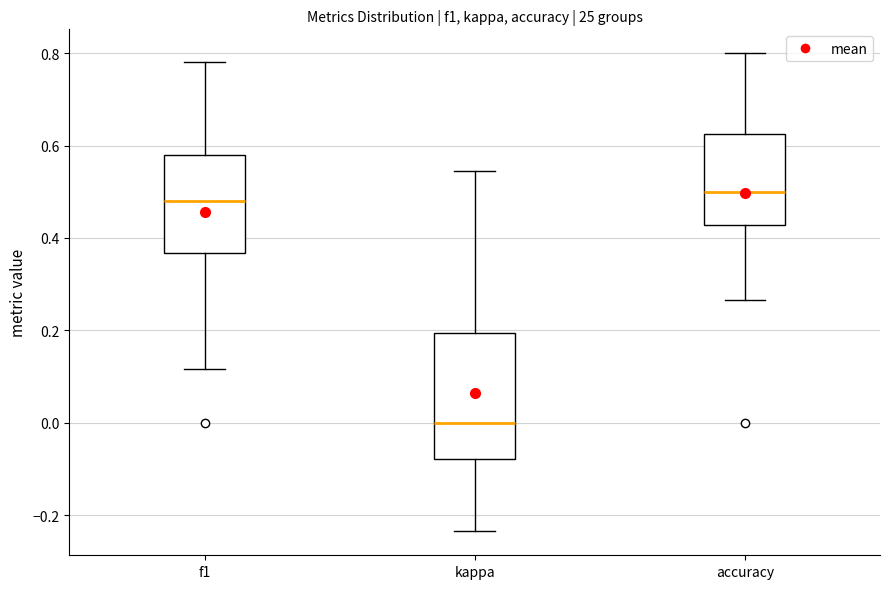

Where is the lower edge of the box for accuracy on the y-axis? The values are not printed on the chart, so give them approximately, as read against the axis.

0.42